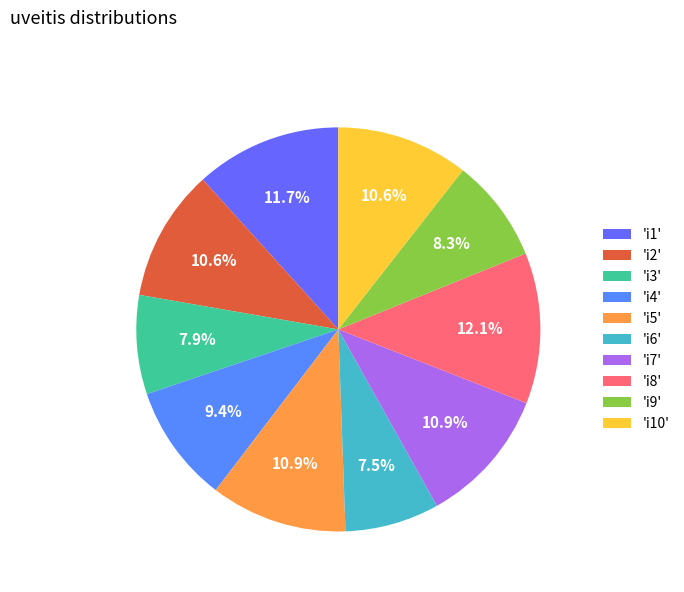

Is there any slice that represents more than half of the pie?

No